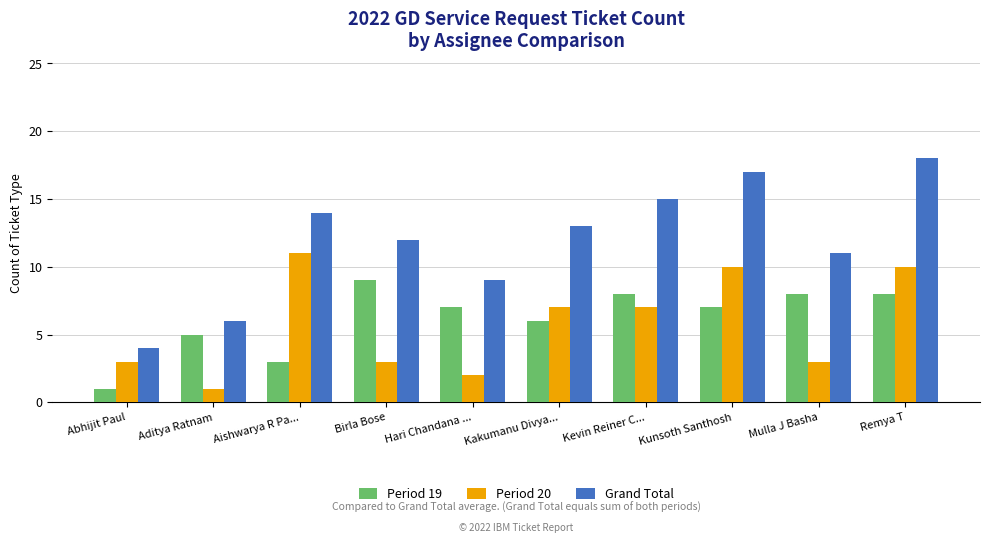

What is the value of the Grand Total bar at the 2nd from the left?

6